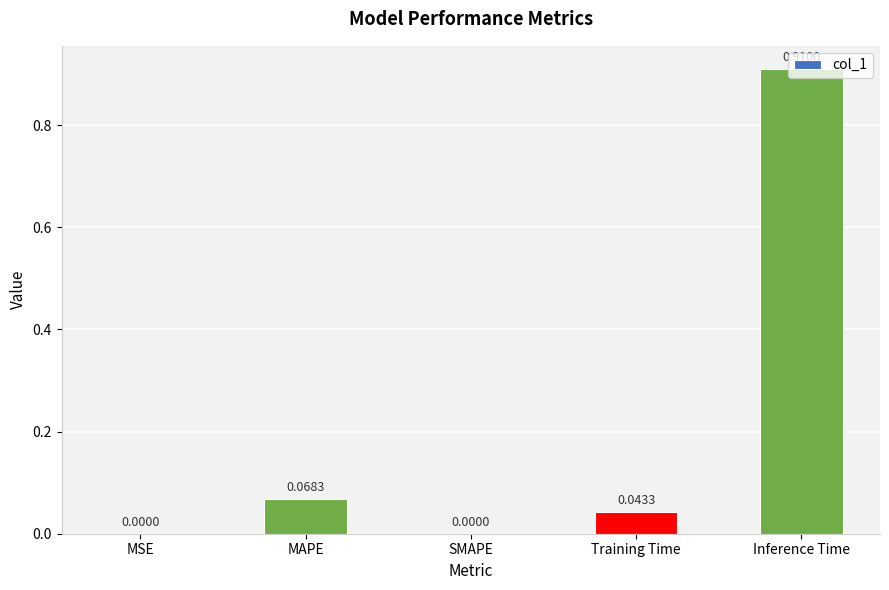

Count the number of data series in this chart.

1